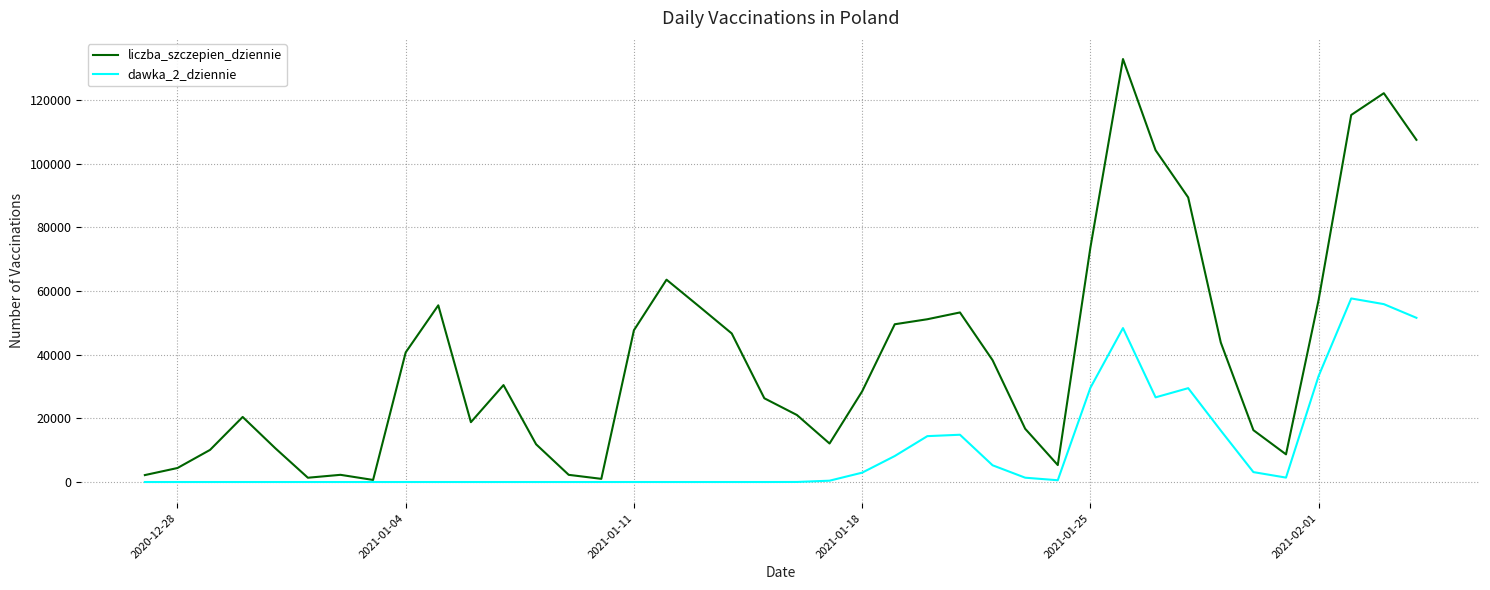

True or false: liczba_szczepien_dziennie has more than 1 interior local peaks.

True